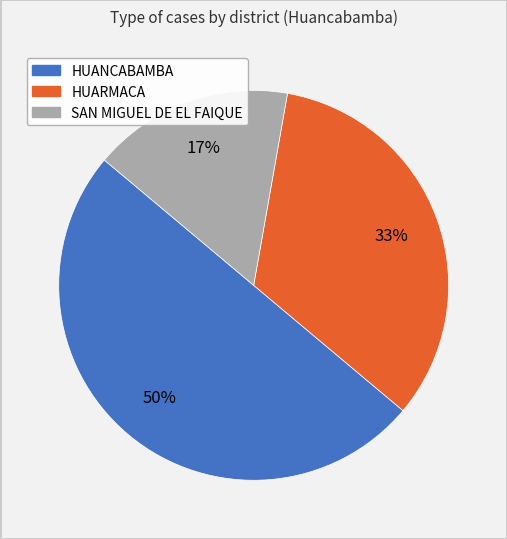

Is SAN MIGUEL DE EL FAIQUE the majority of the pie?

No